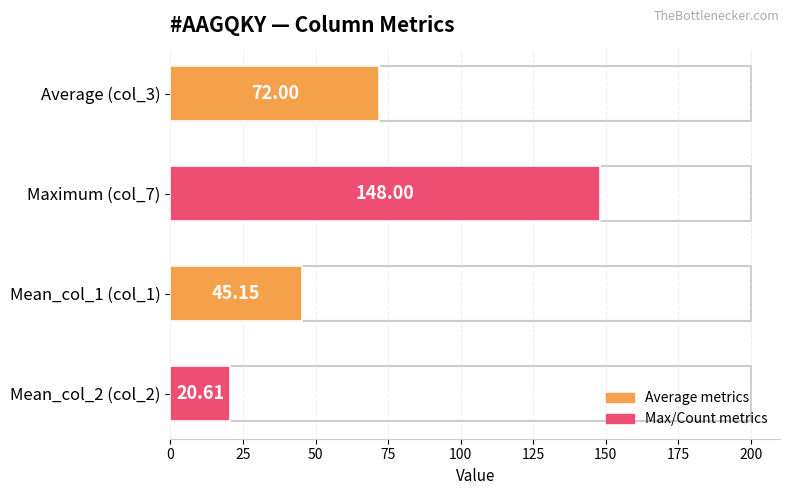

True or false: col_3 has a value of 72.0 at 3.

True